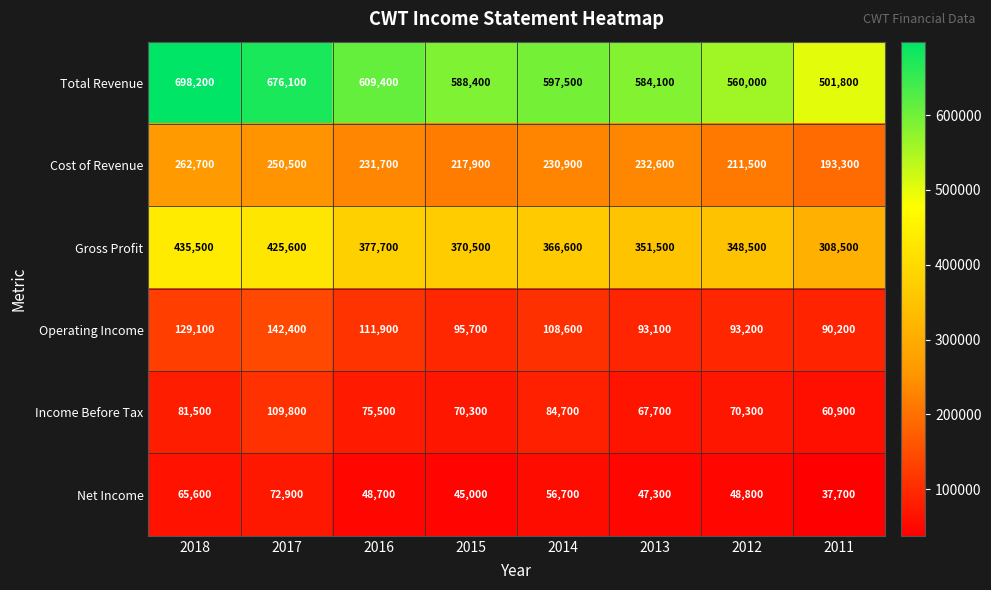

The value of Cost of Revenue at 2015 is 217900. True or false?

True